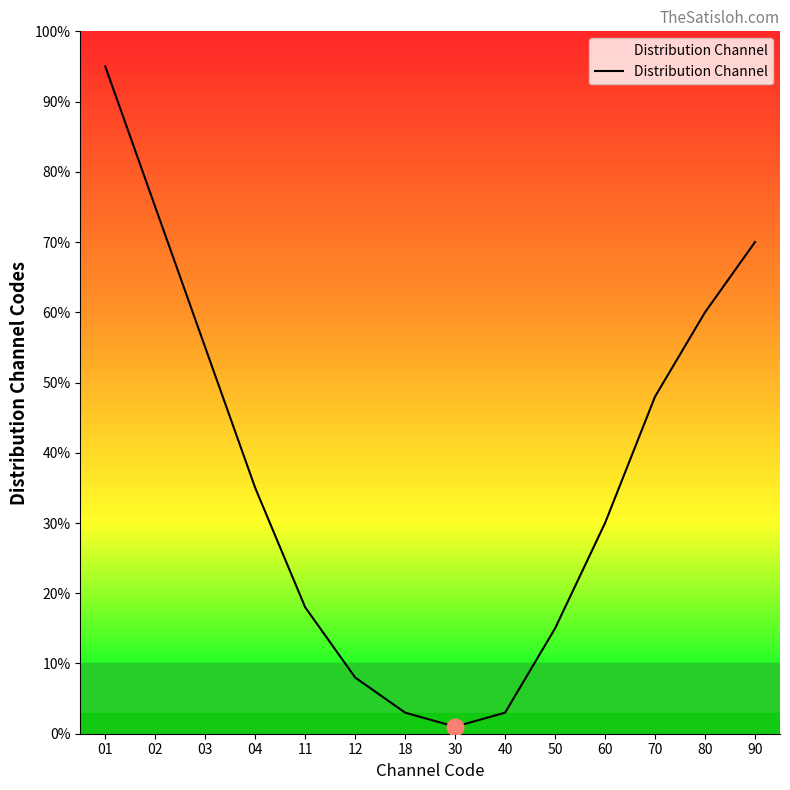

What is the sum of the values at 18 and 03?

58